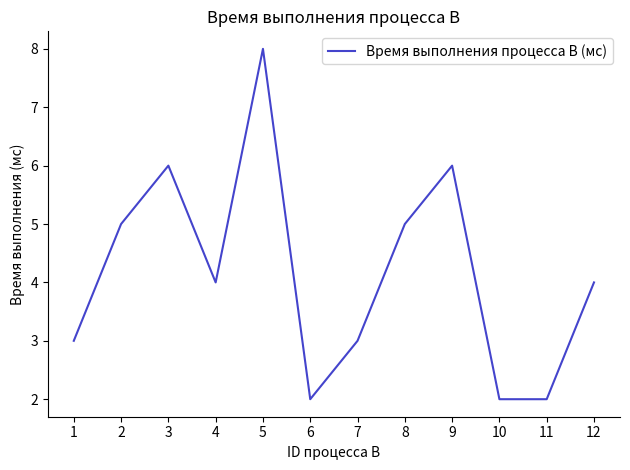

Reading right to left, list all the values displayed in this chart.

4	2	2	6	5	3	2	8	4	6	5	3